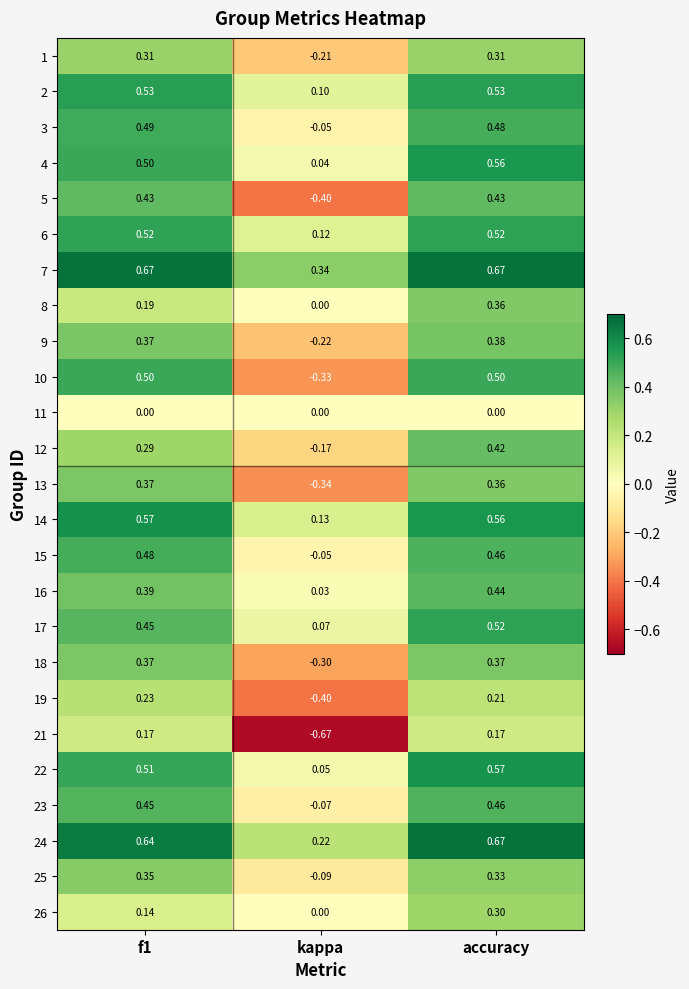

At which category is the sum across all series the highest?

accuracy